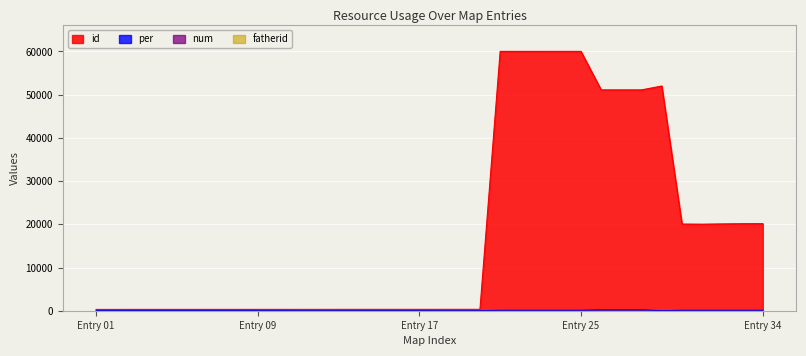

True or false: per and id intersect in this chart.

False